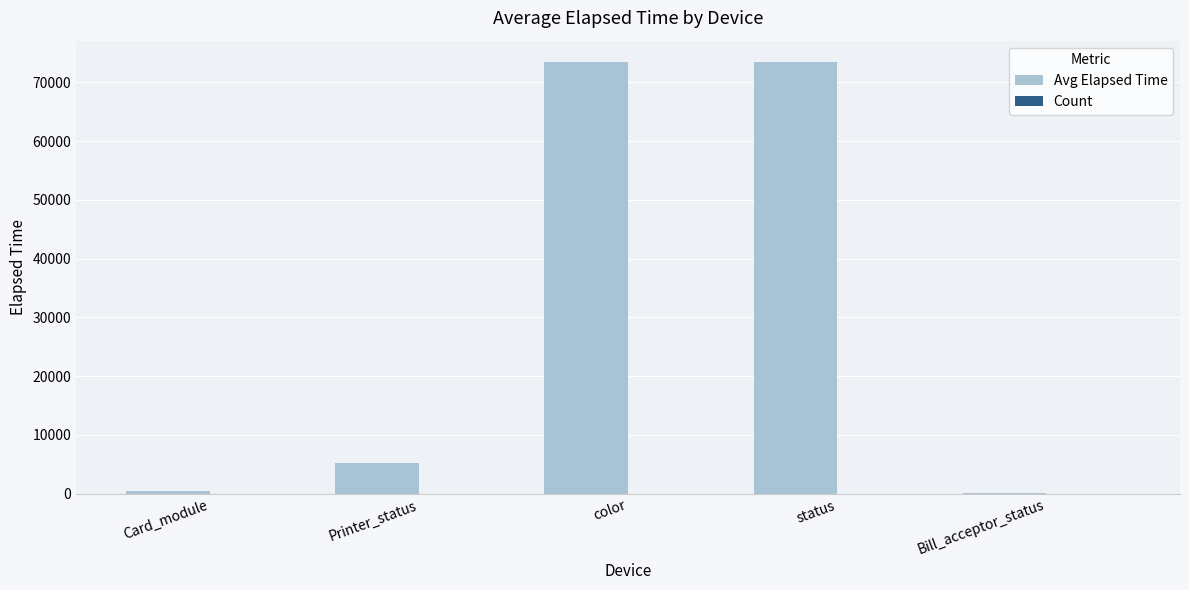

True or false: Avg Elapsed Time has a value of 73422 at status.

True